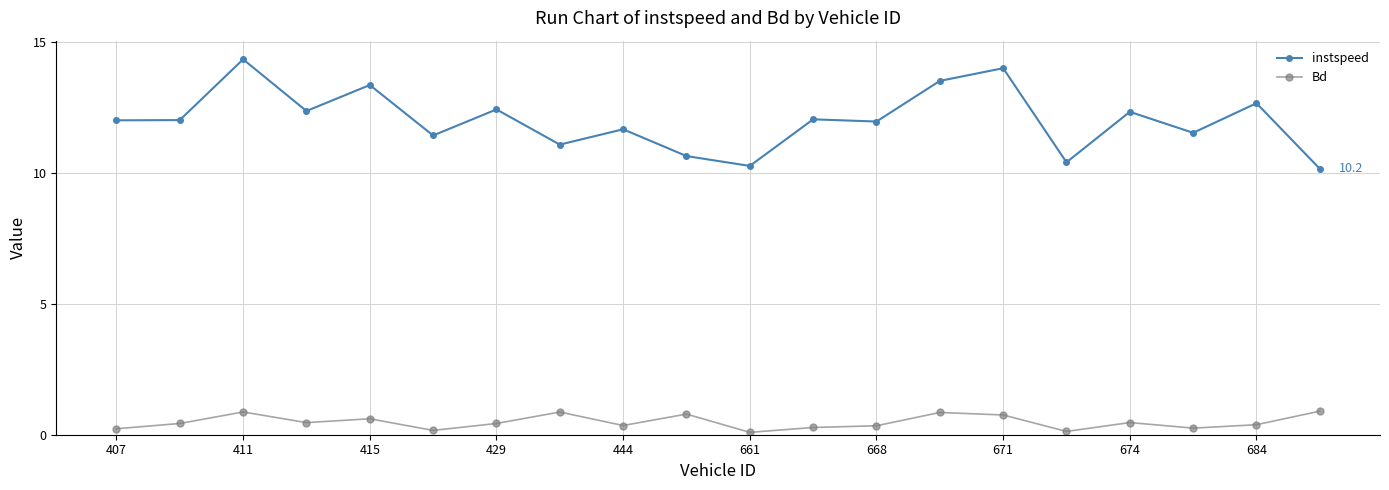

What is the difference between the second highest and second lowest values in the Bd series?

0.7